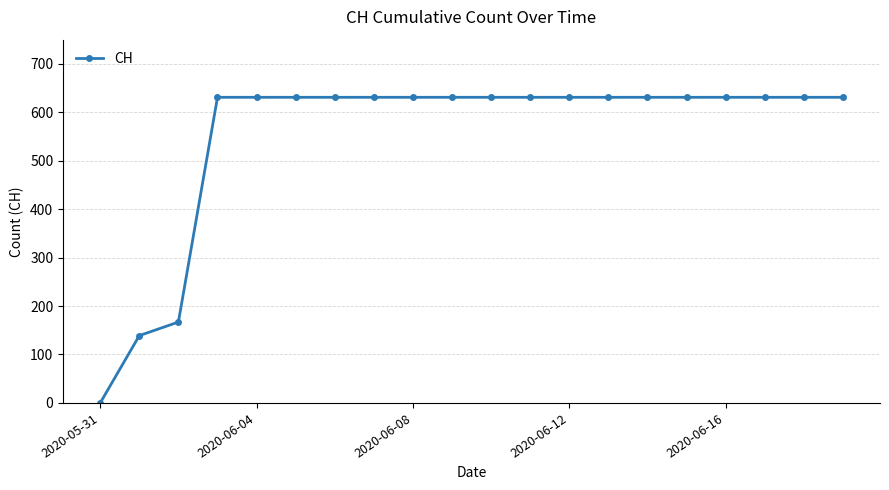

What is the average value?

552